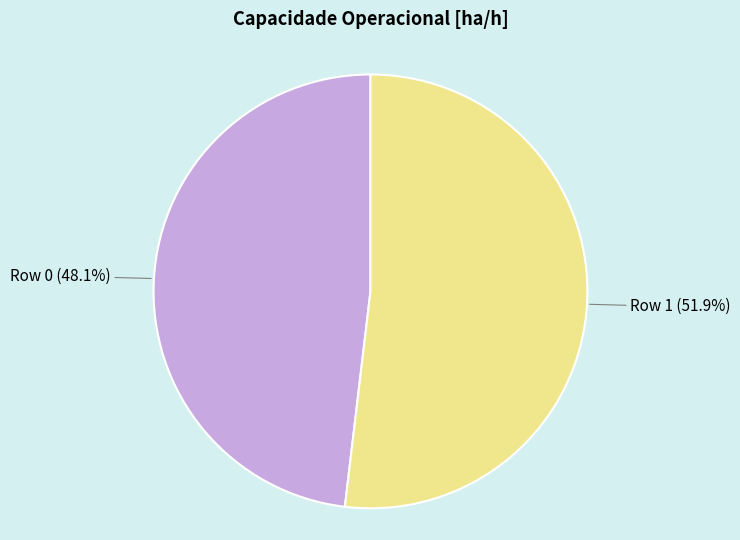

To the nearest percent, what is the difference between the largest and smallest slice percentages?

4%